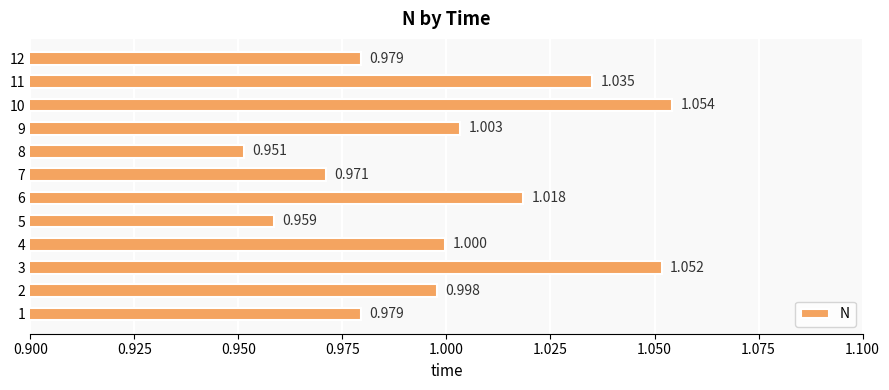

How many categories are shown in the chart?

12